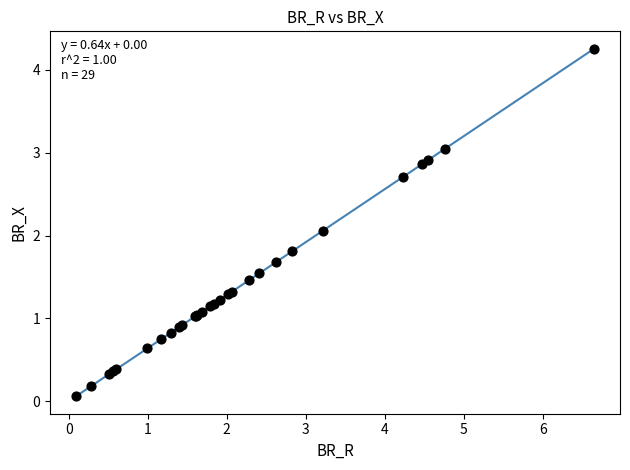

What Y value in the scatter plot is closest to 2?

2.1